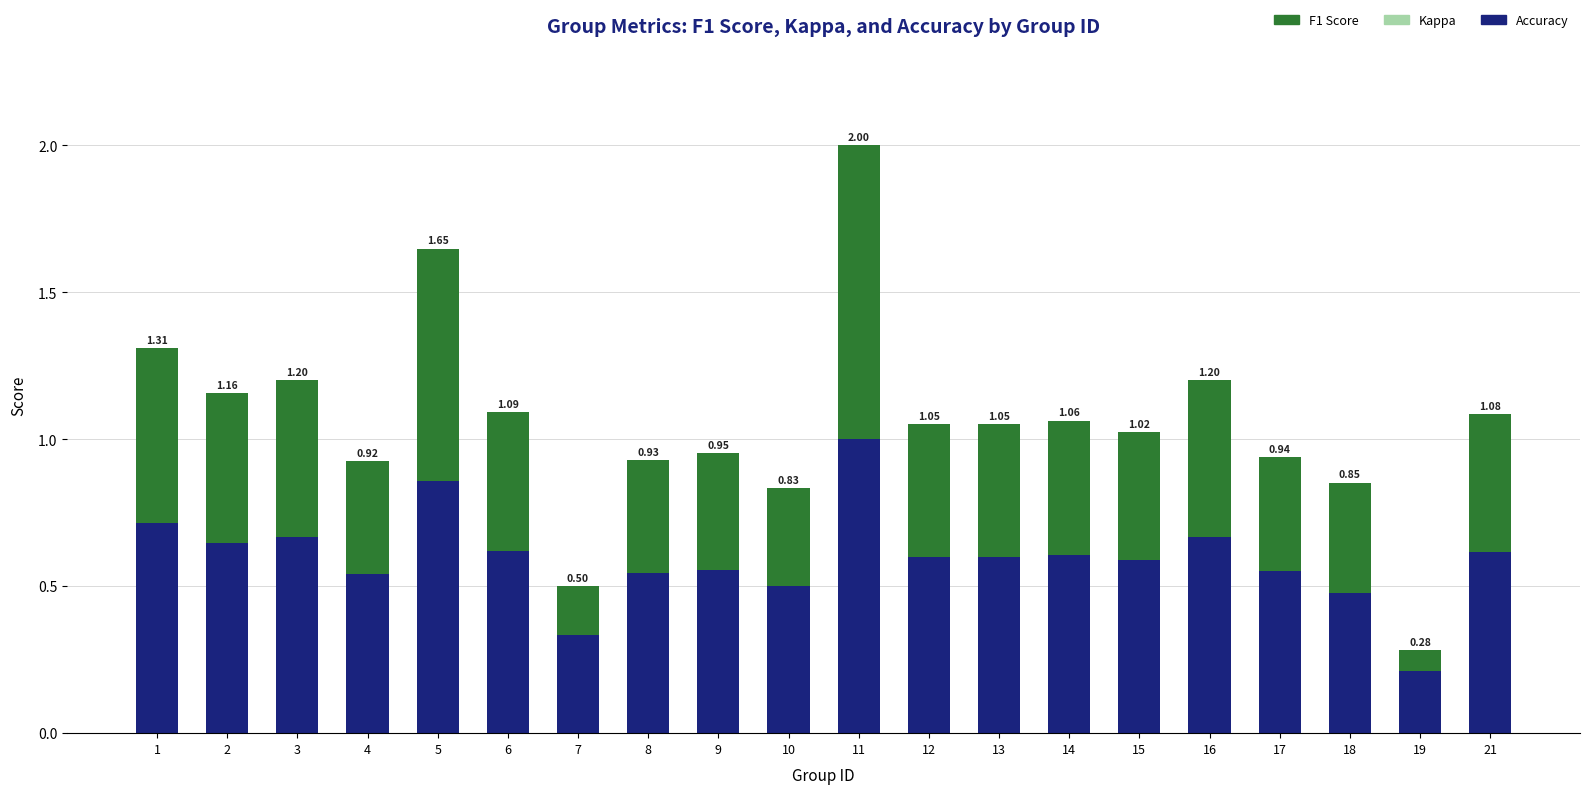

How many bars are there in total?

20